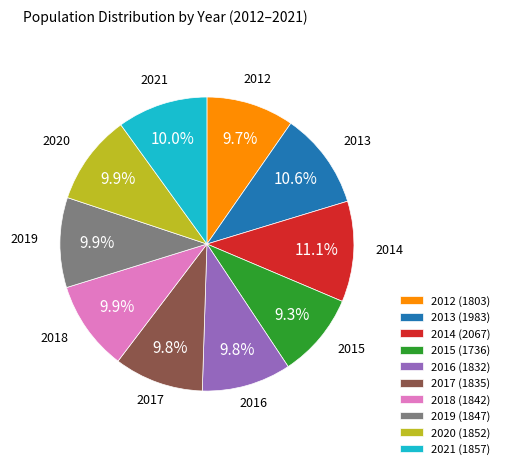

Combined, what portion of the pie is 2015 (1736) and 2012 (1803)?

19.0%